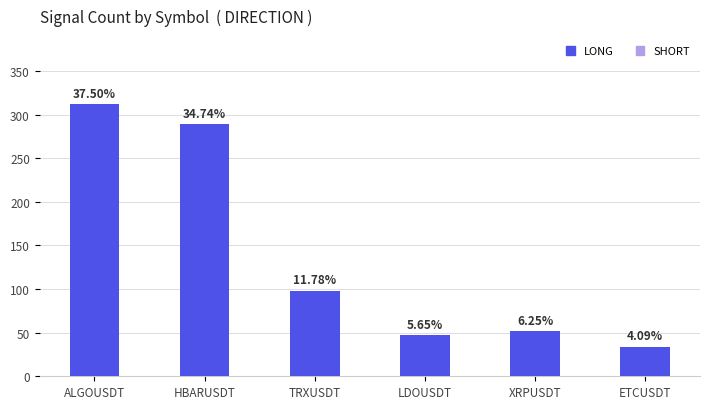

Does the chart contain stacked bars?

No